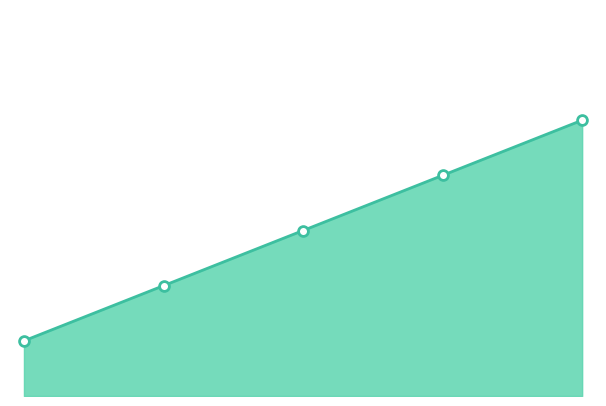

What is the ratio of the value at 4.0 to the value at 0.0?

5.0